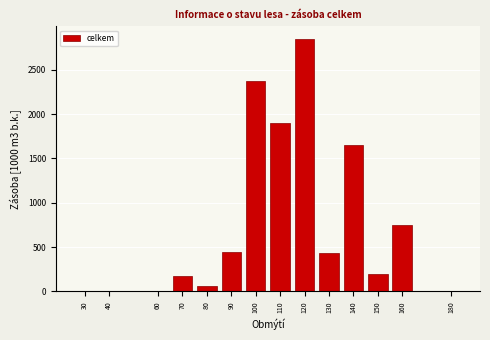

What is the change in value from 90 to 110?

+1452.8